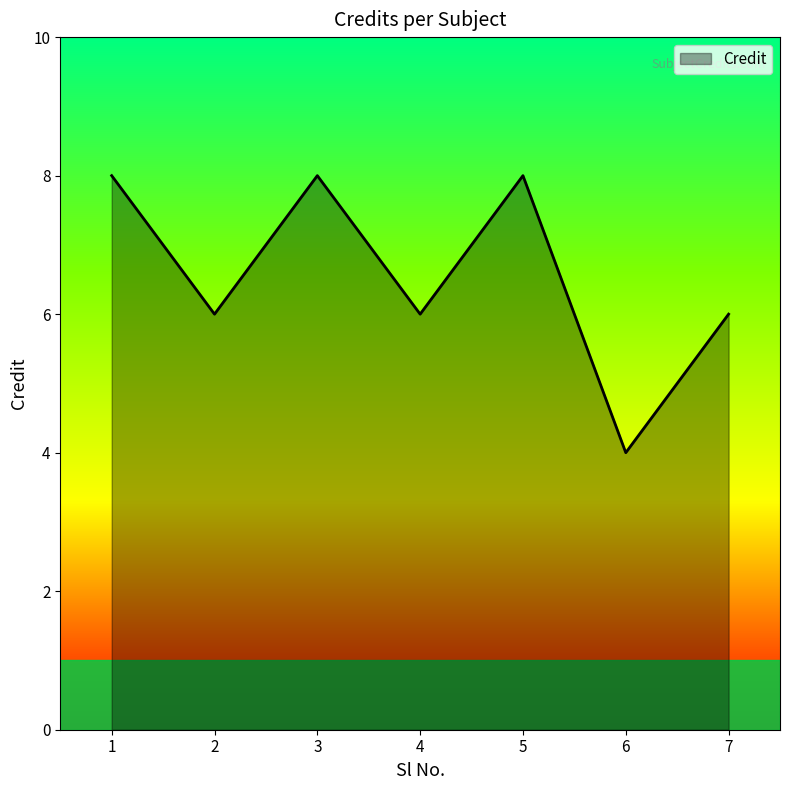

How many interior local peaks (higher than both neighbors) does the data have?

2